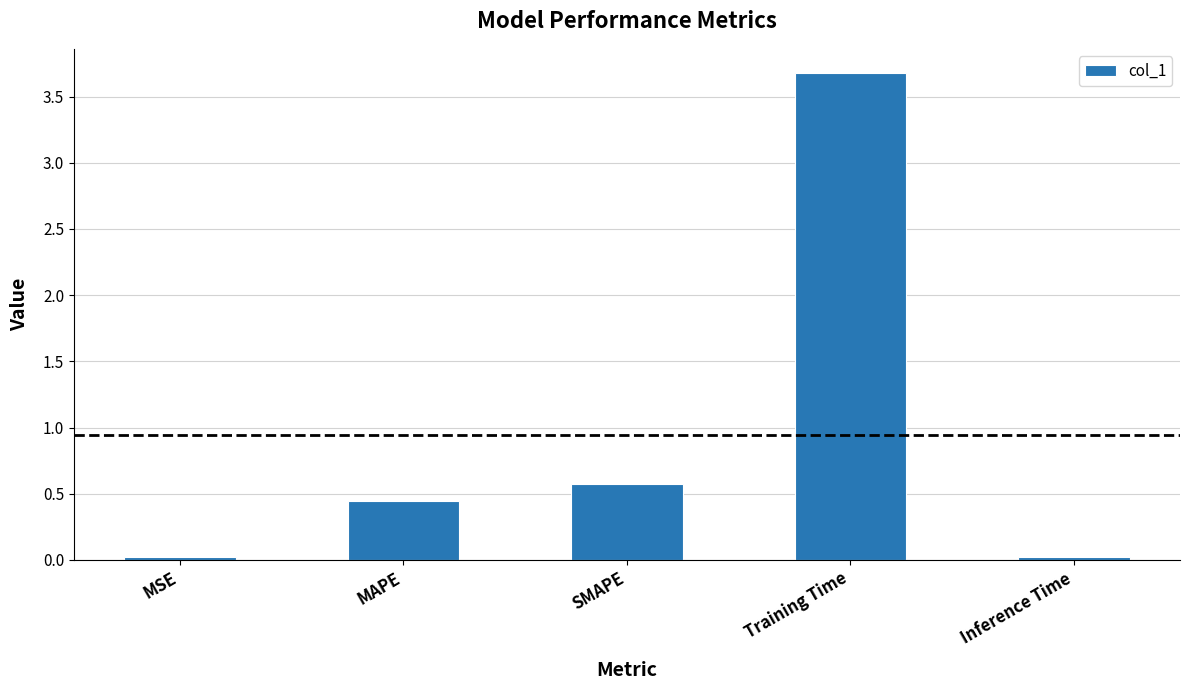

What is the average value?

0.9